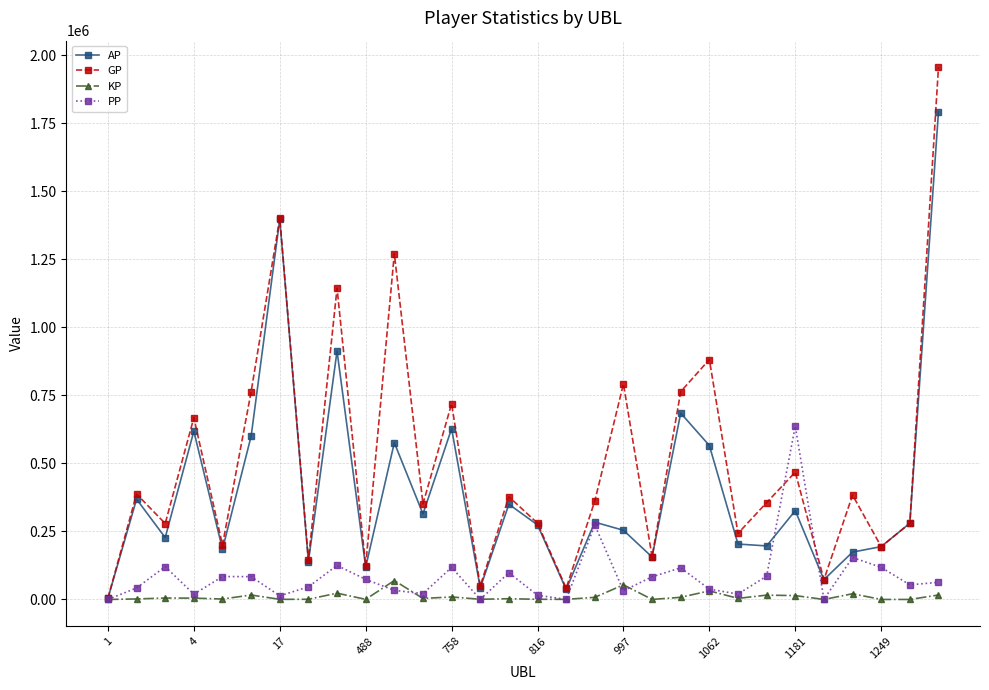

Which series has the largest total across all categories?

GP